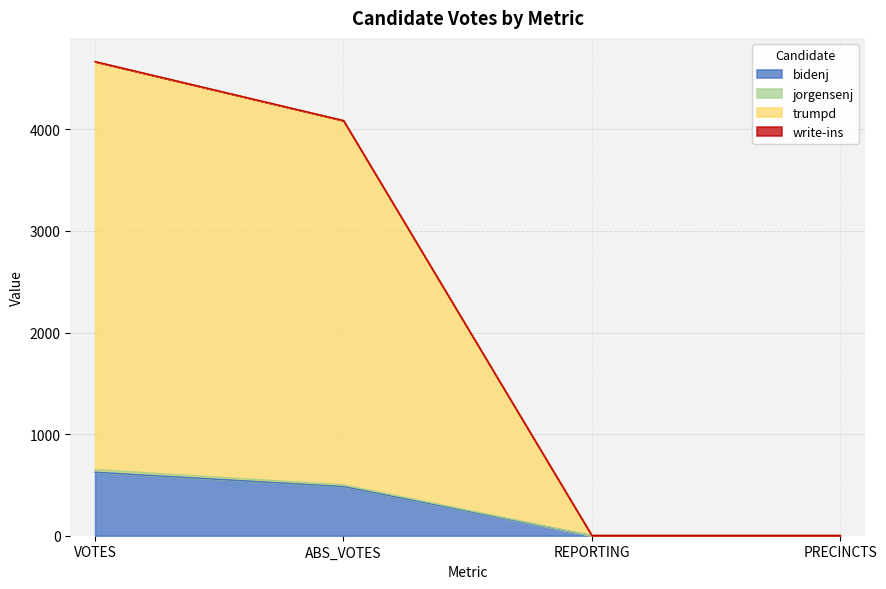

What is the highest value of the bidenj series?

625